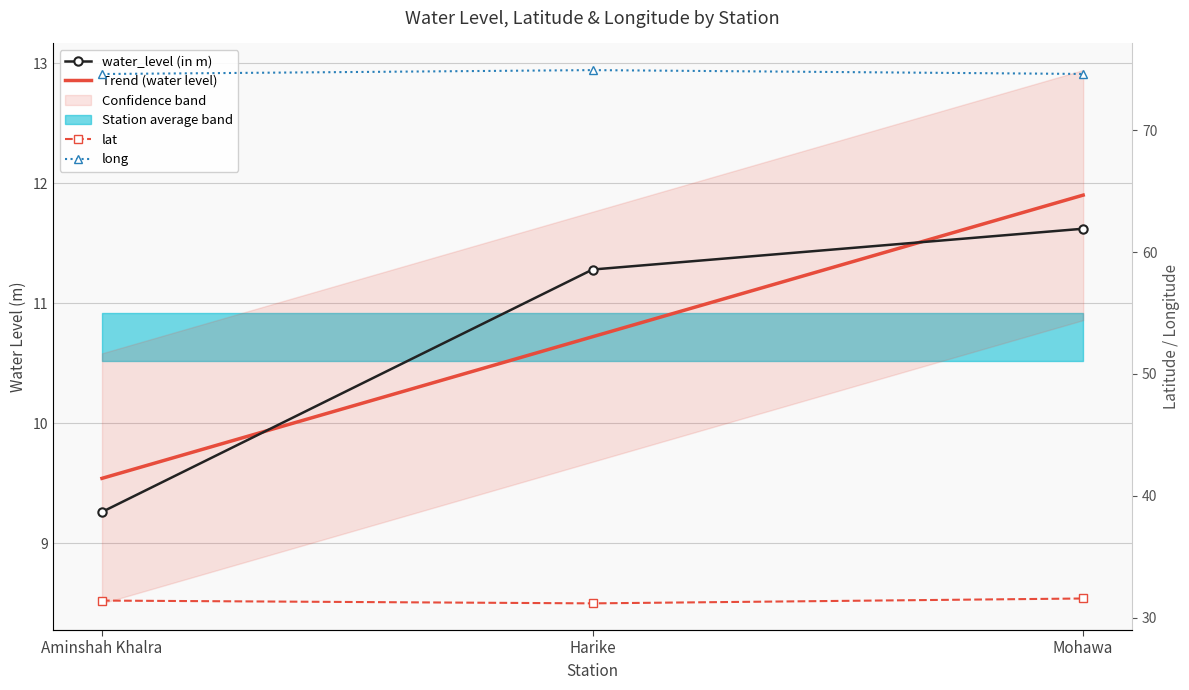

What is the label of the 1st point from the left?

Aminshah Khalra